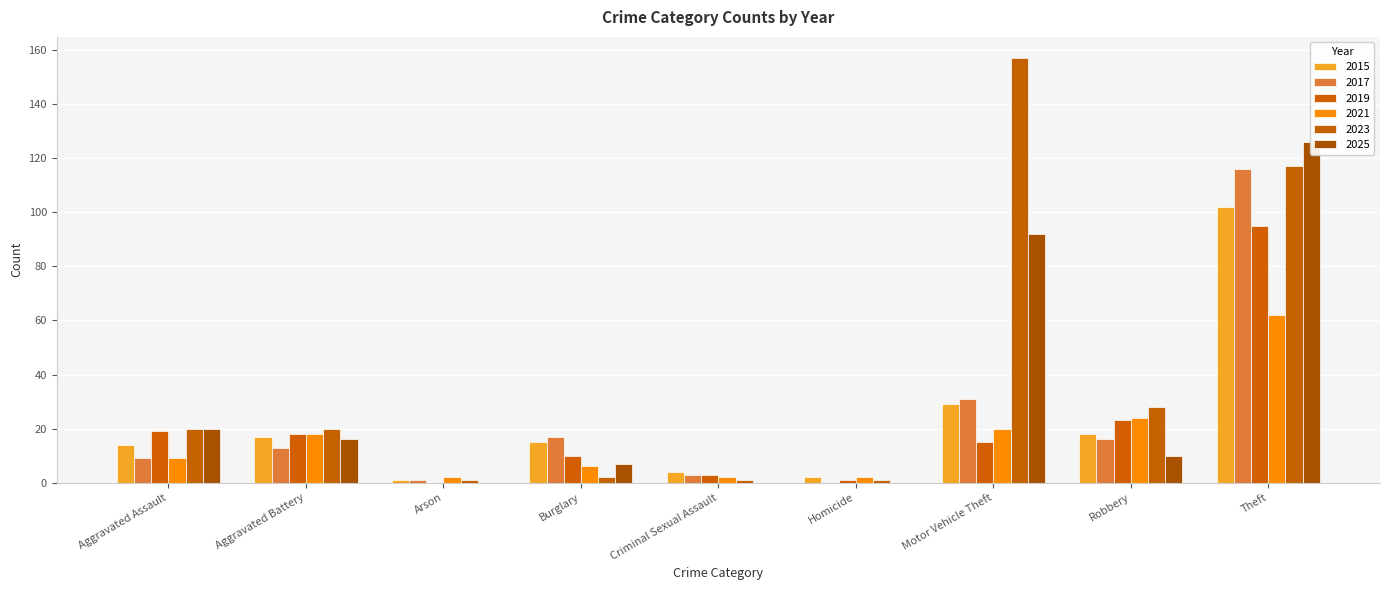

What value does the 2021 series have at Arson?

2